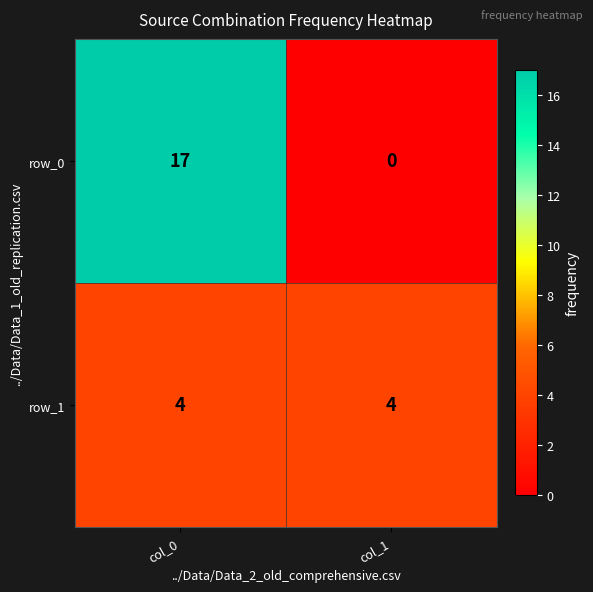

At how many categories does at least one series exceed 9?

1